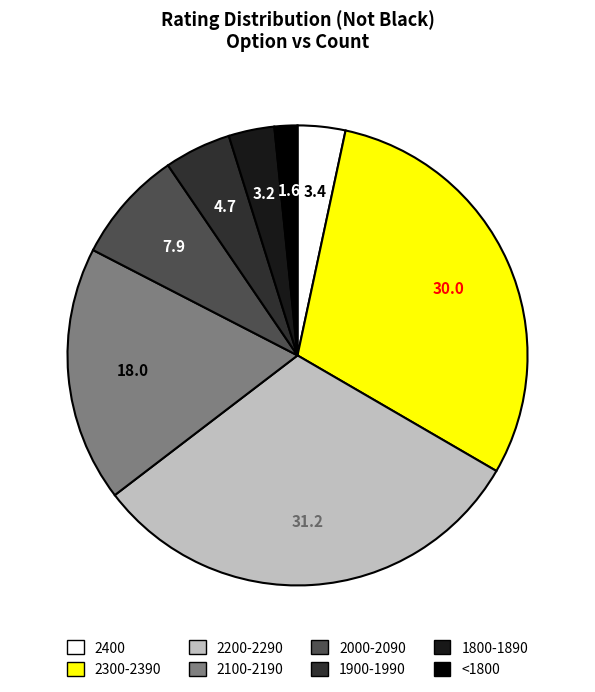

Is it true that 2000-2090 is 8% of the pie?

True